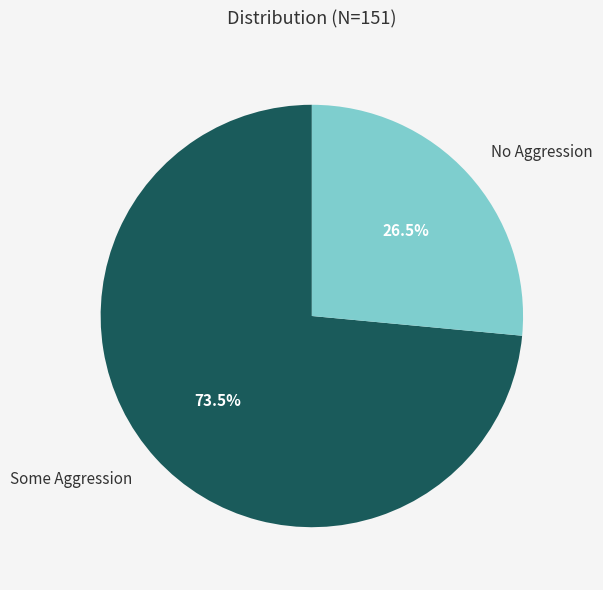

Rank the categories by value from lowest to highest.

No Aggression, Some Aggression